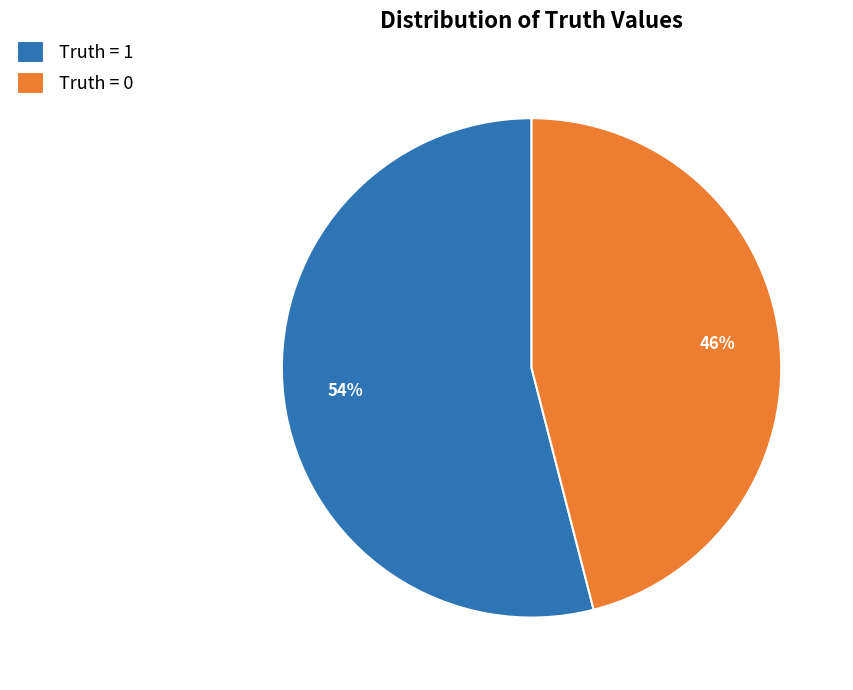

What is the smallest slice in the pie chart?

Truth = 0